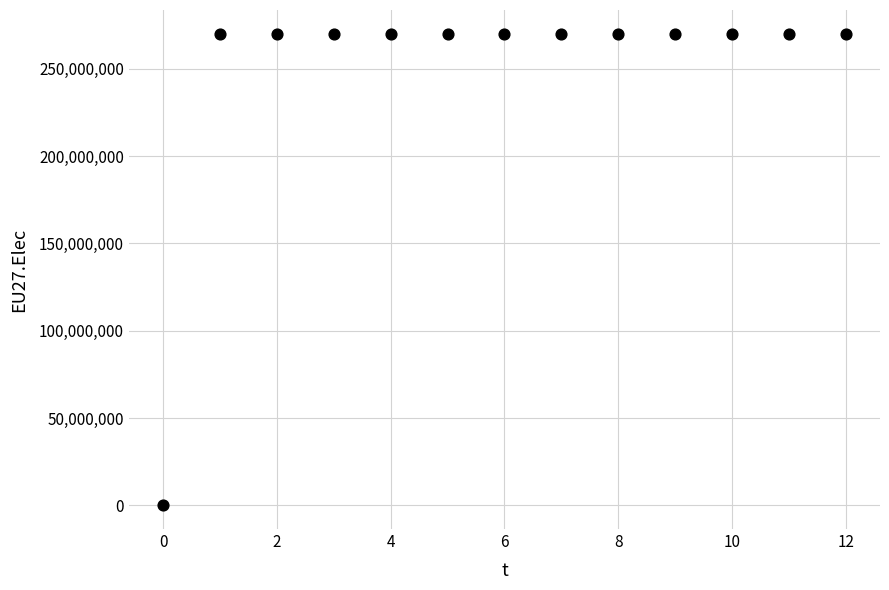

What is the range of Y values (max minus min)?

270187500